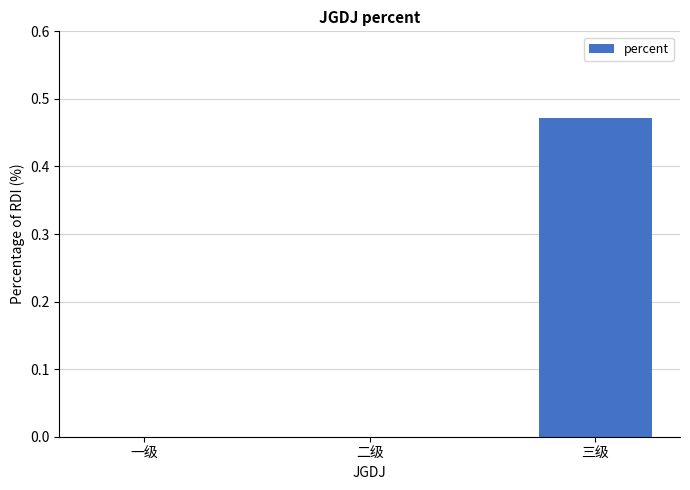

Between 一级 and 三级, which is larger?

三级